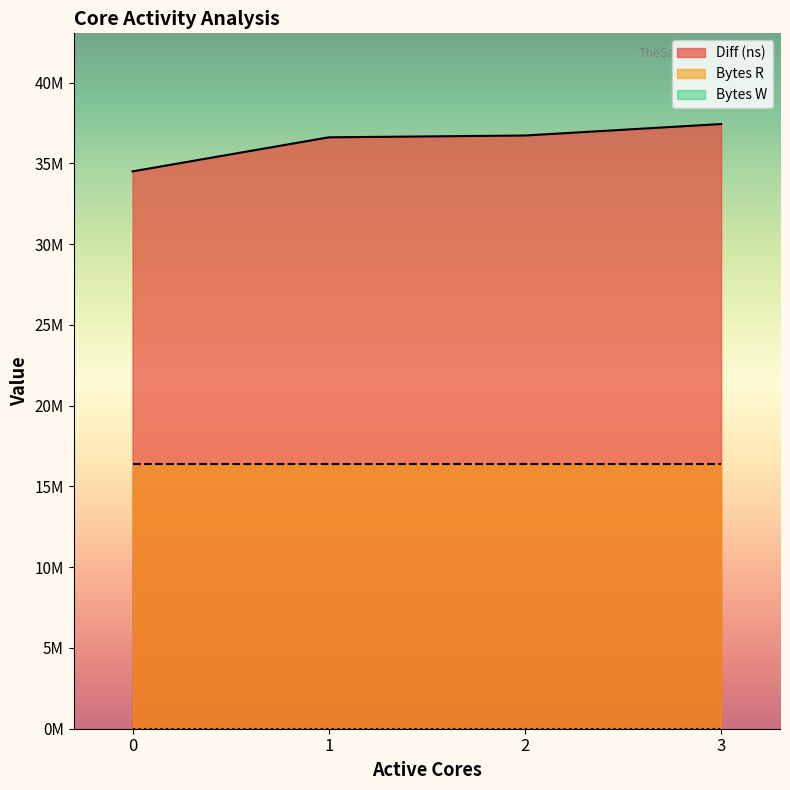

True or false: Bytes R and Diff (ns) intersect in this chart.

False